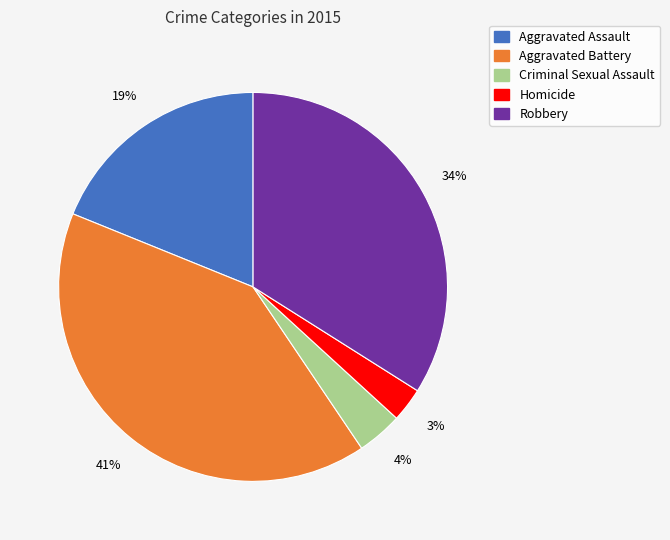

Is Criminal Sexual Assault the majority of the pie?

No